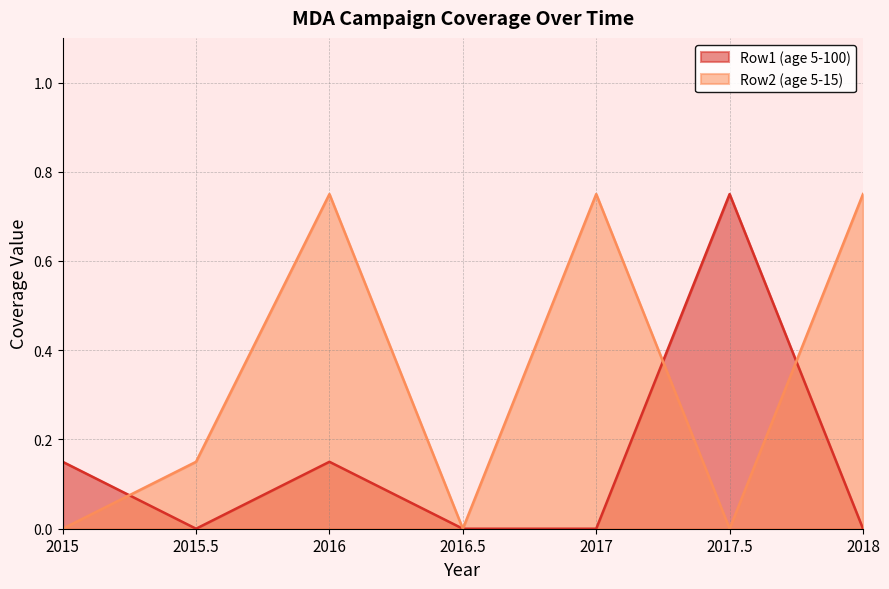

True or false: Row1 (age 5-100) and Row2 (age 5-15) cross at least once.

True